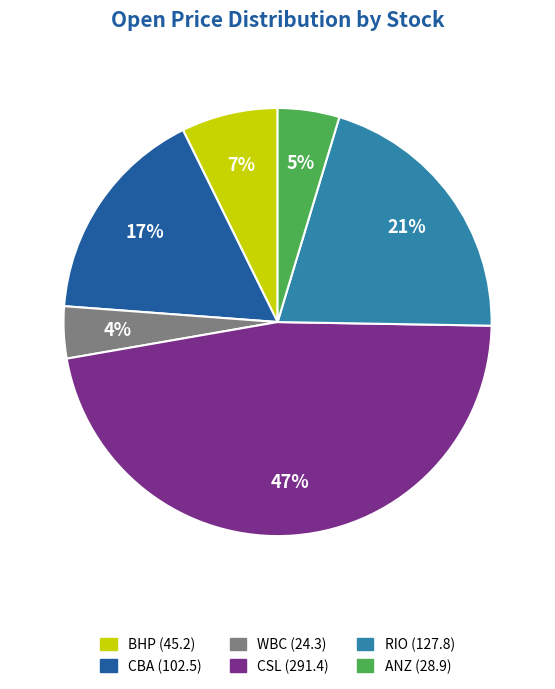

True or false: WBC accounts for 14% of the total.

False